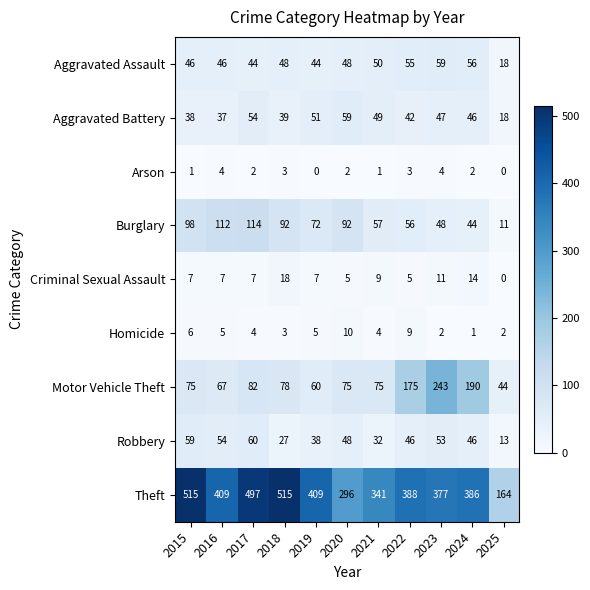

What is the sum of all Theft values?

4297